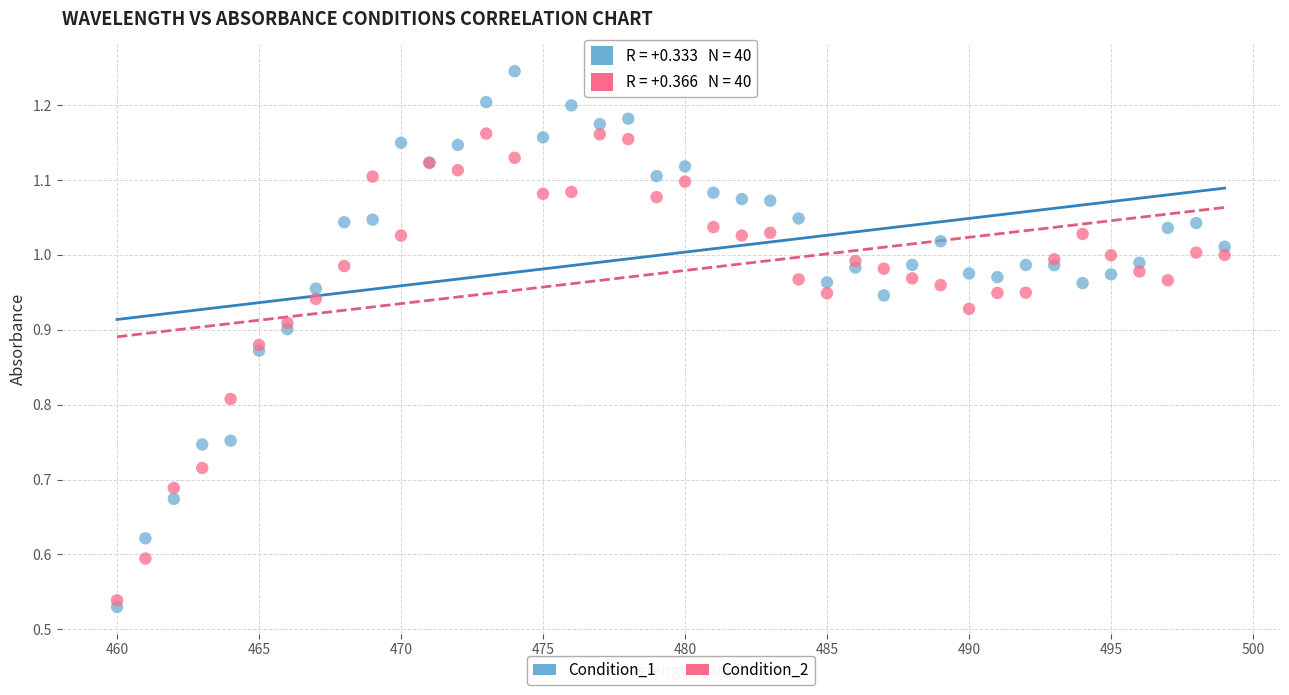

Which series contains the highest Y value?

Condition_1